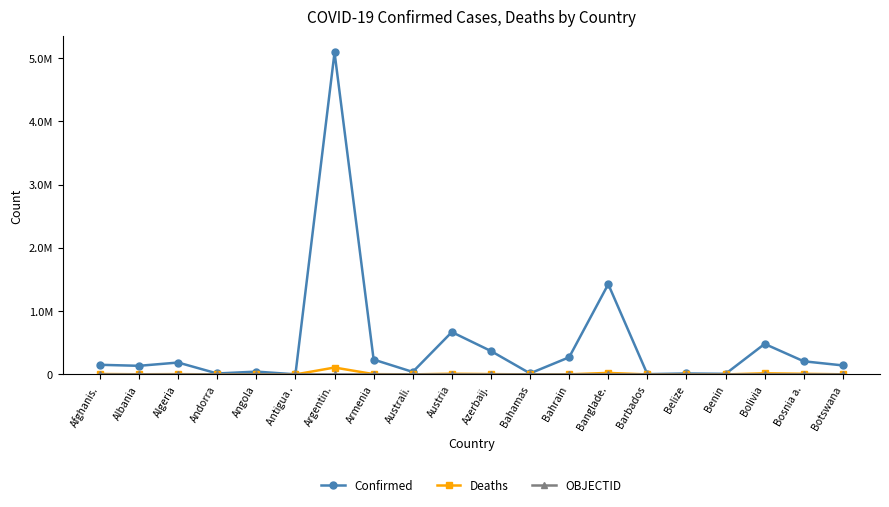

True or false: OBJECTID and Deaths cross at least once.

False